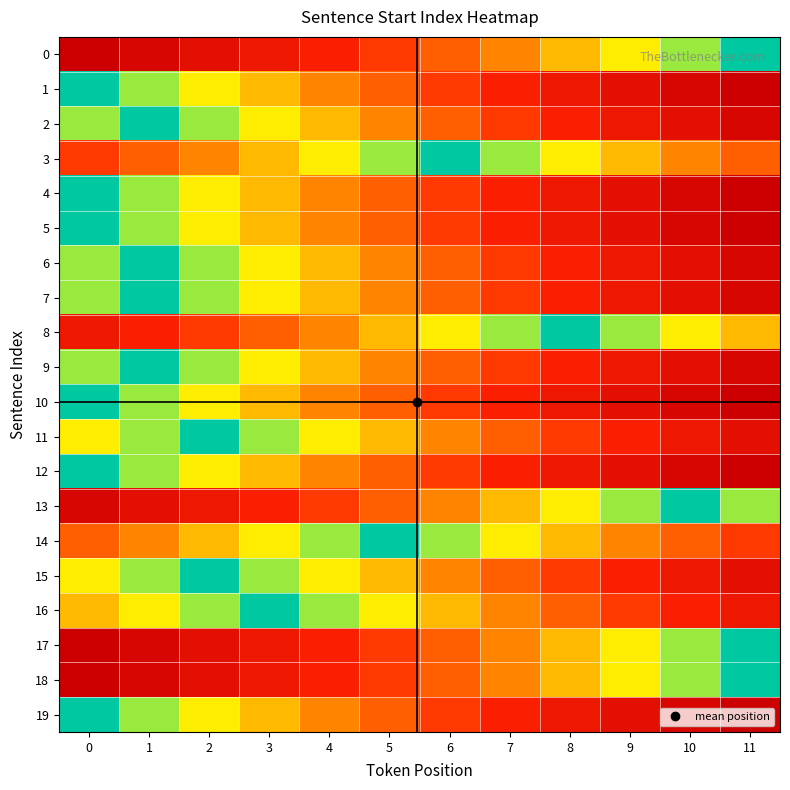

How many data points does each series have?

12